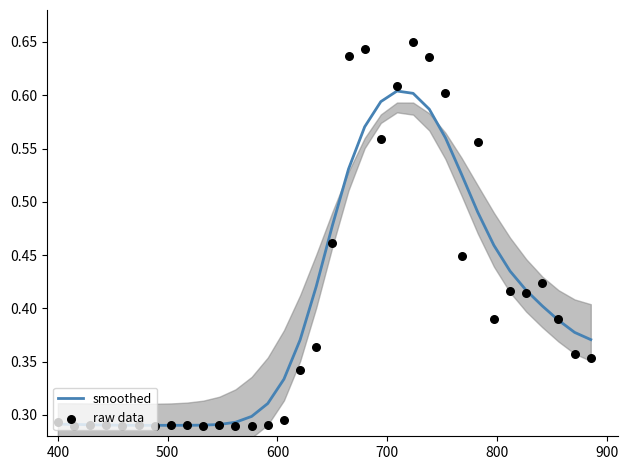

What are all the series names shown in the legend?

smoothed, raw data